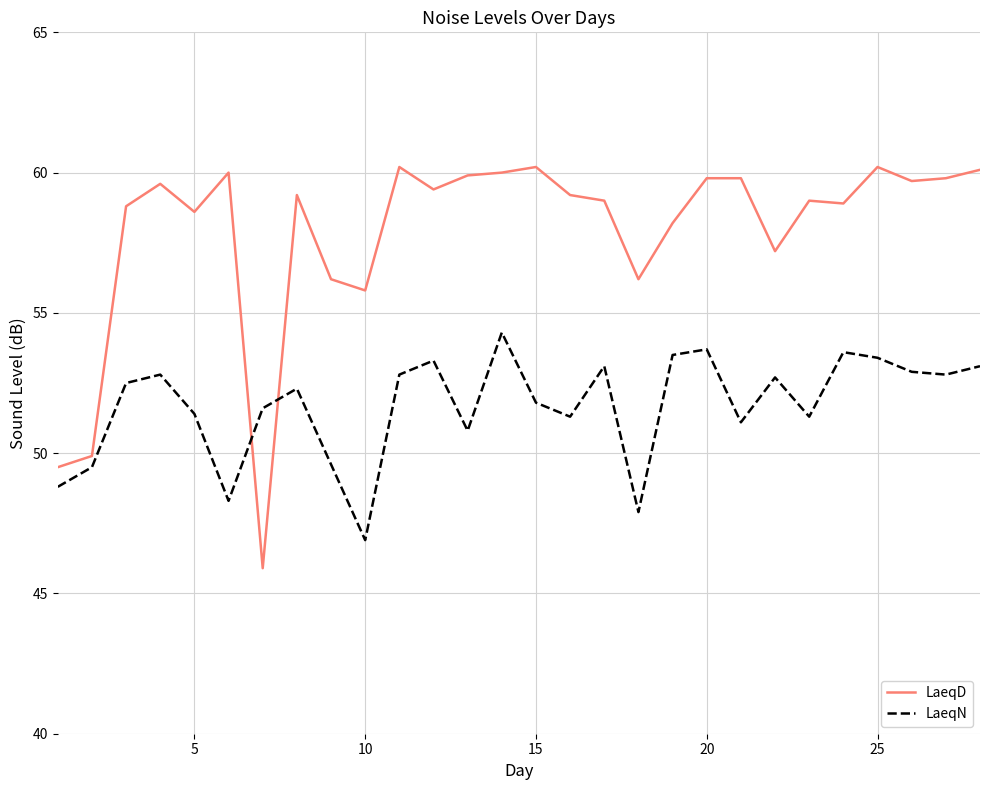

What is the minimum value for LaeqD?

45.9